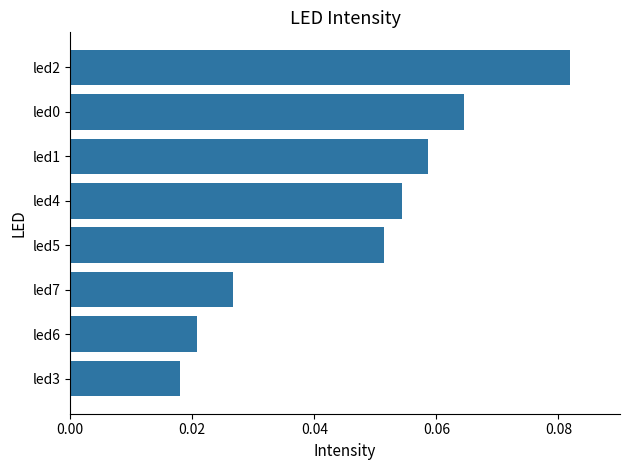

Count the values in the range 0 to 1.

8